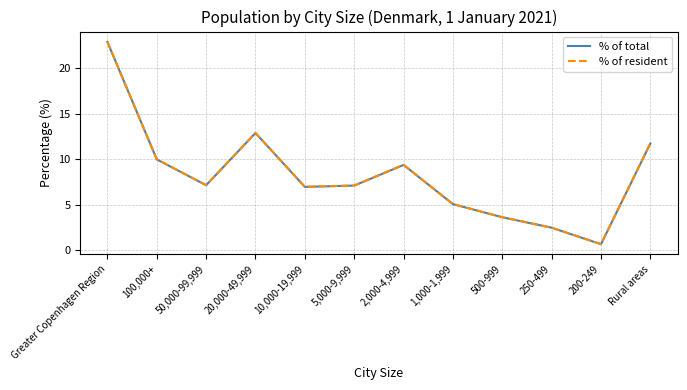

At which label is % of resident closest to 11?

Rural areas